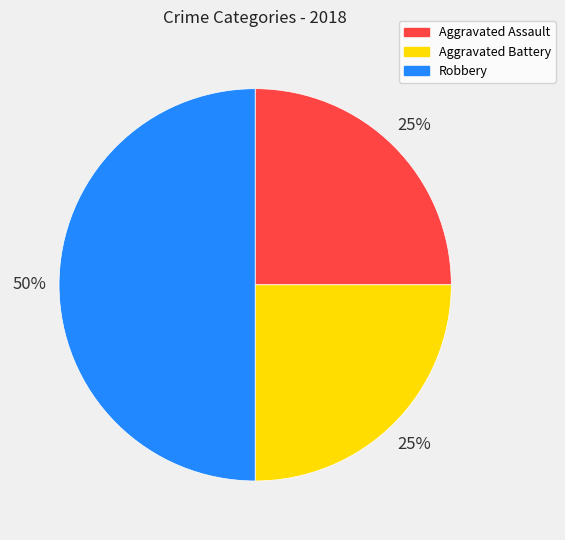

What percentage is the Robbery slice, to the nearest percent?

50%